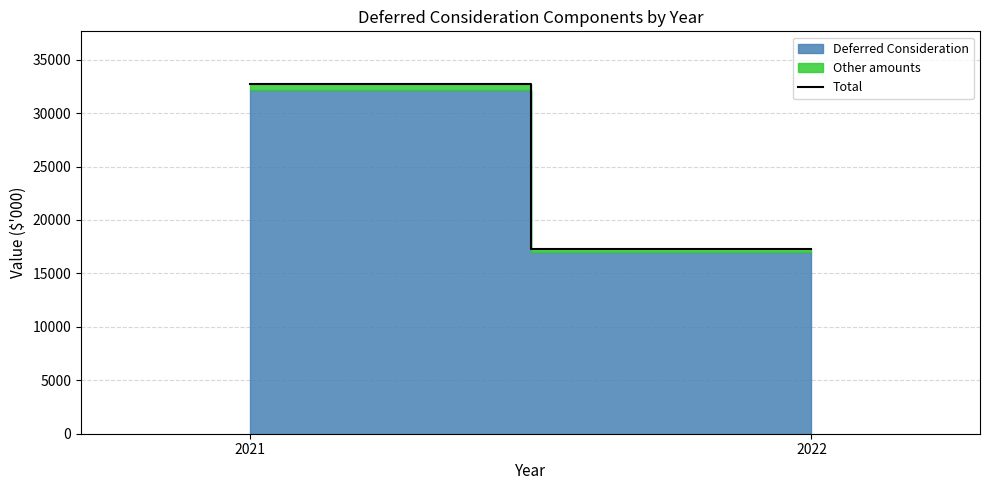

How many categories are shown in the chart?

2